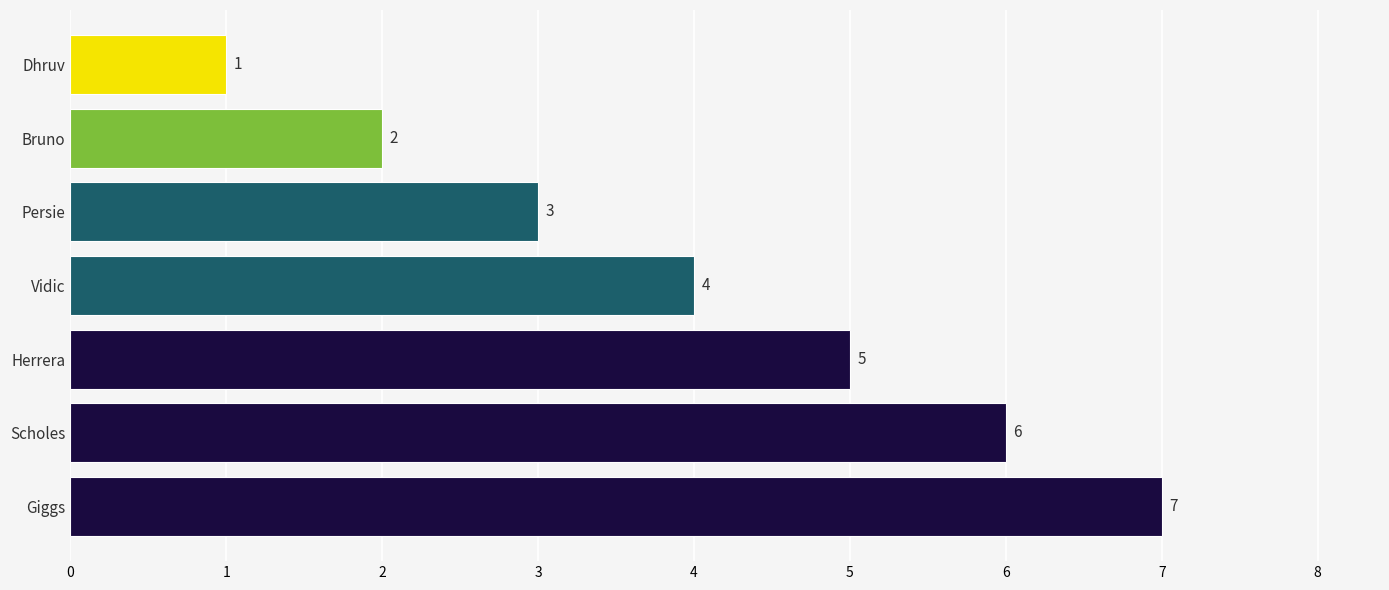

What is the sum of the values at Giggs and Herrera?

12